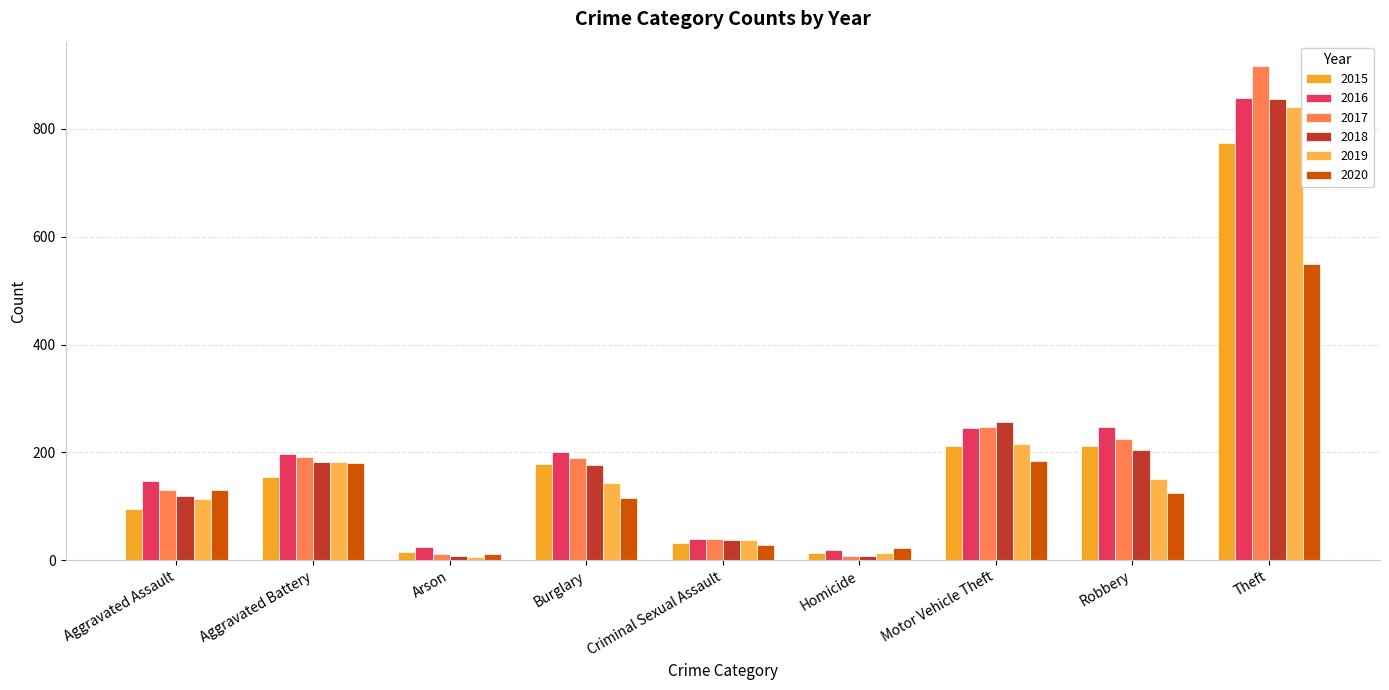

Count the number of data series in this chart.

6